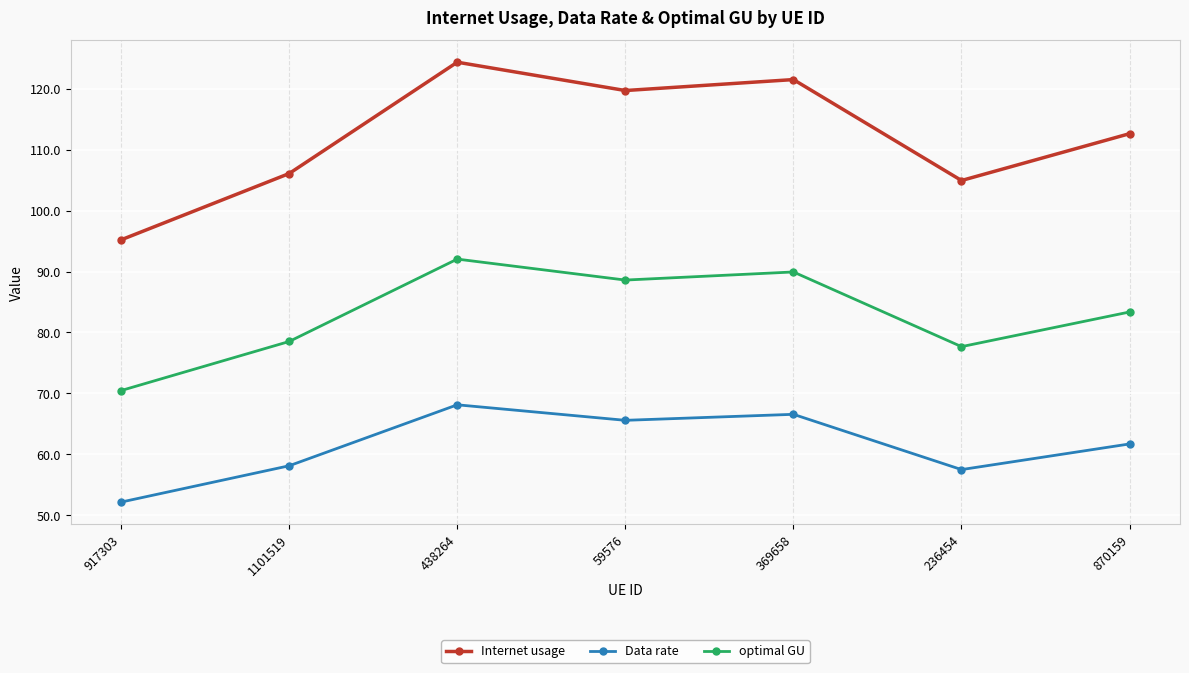

Rank the series by their average value, from highest to lowest.

Internet usage, optimal GU, Data rate